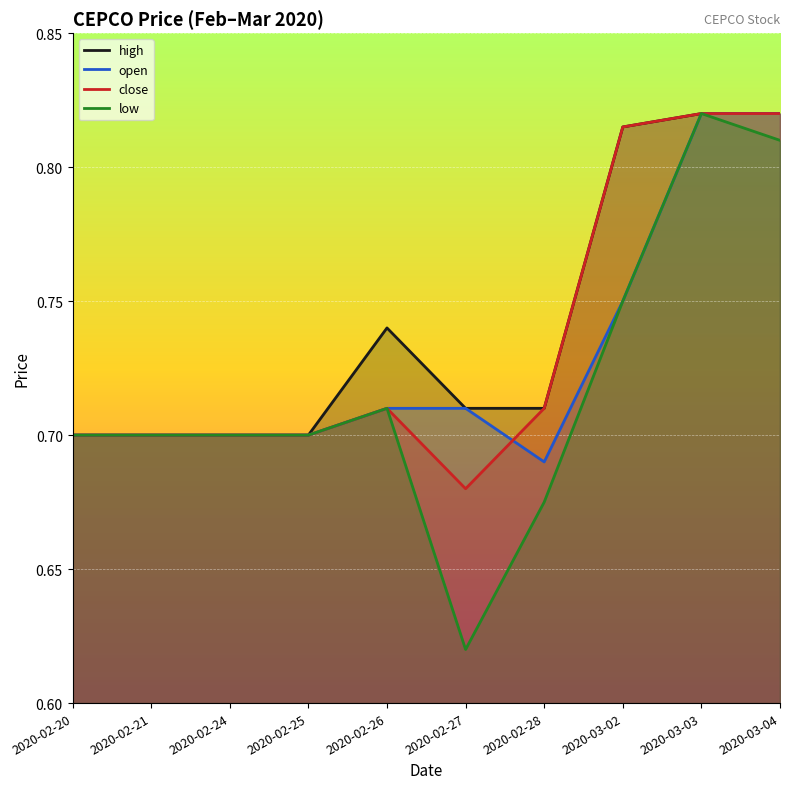

Which category has the highest value in the low series?

2020-03-03